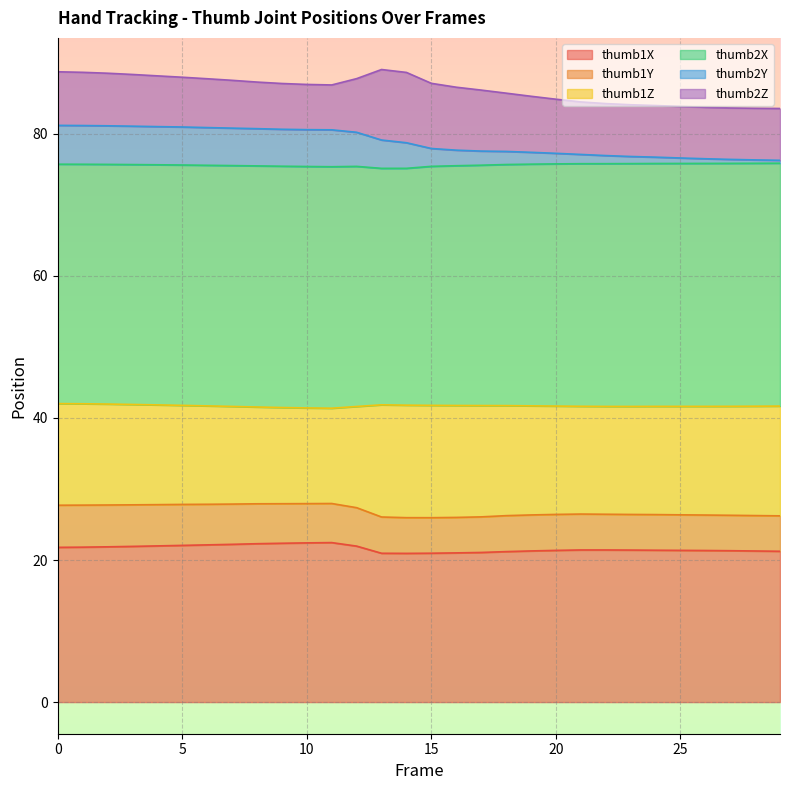

What is the minimum value for thumb1X?

20.9